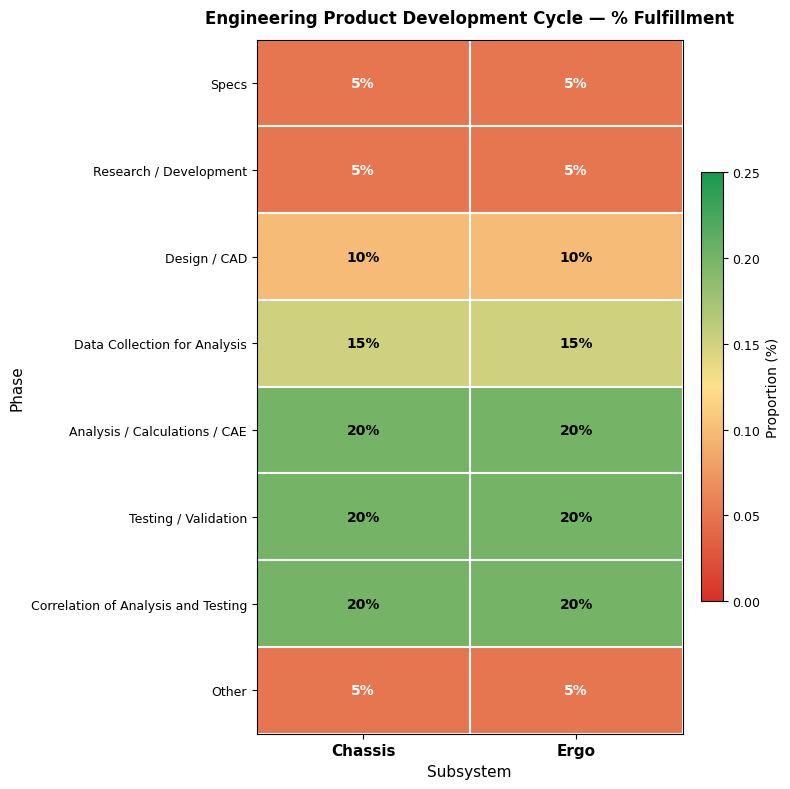

Count the number of categories in the chart.

2